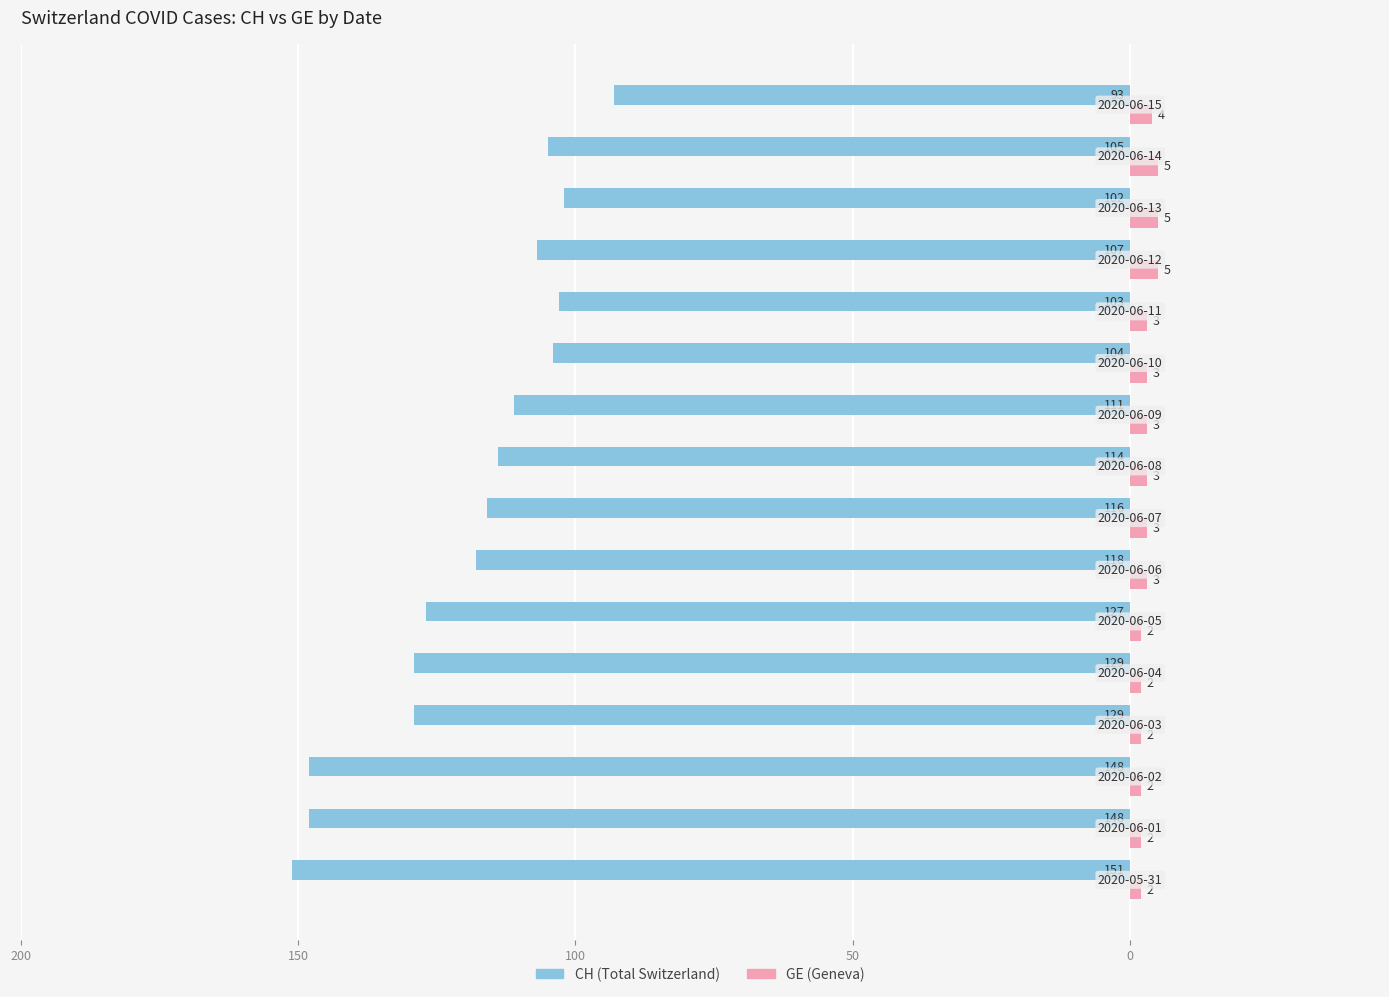

Reading left to right, what are all the values shown in this chart?

CH: -151	-148	-148	-129	-129	-127	-118	-116	-114	-111	-104	-103	-107	-102	-105	-93
GE: 2	2	2	2	2	2	3	3	3	3	3	3	5	5	5	4